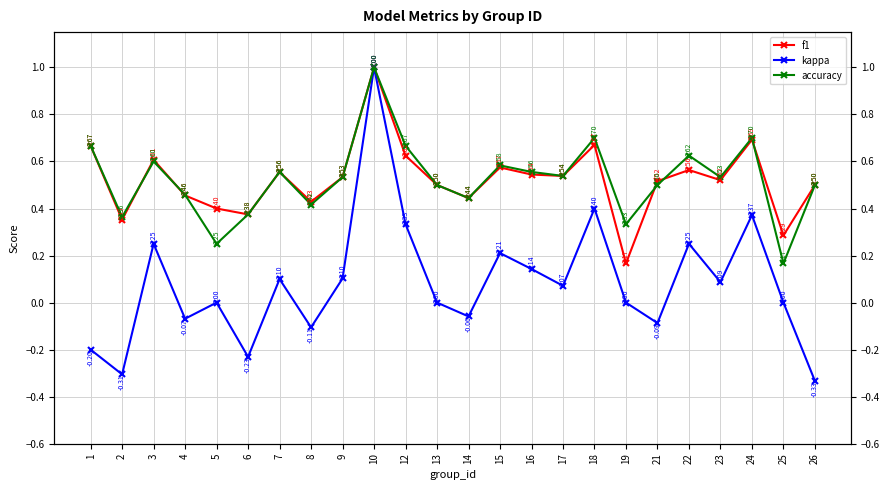

The value of accuracy at 19 is 0.3. True or false?

True